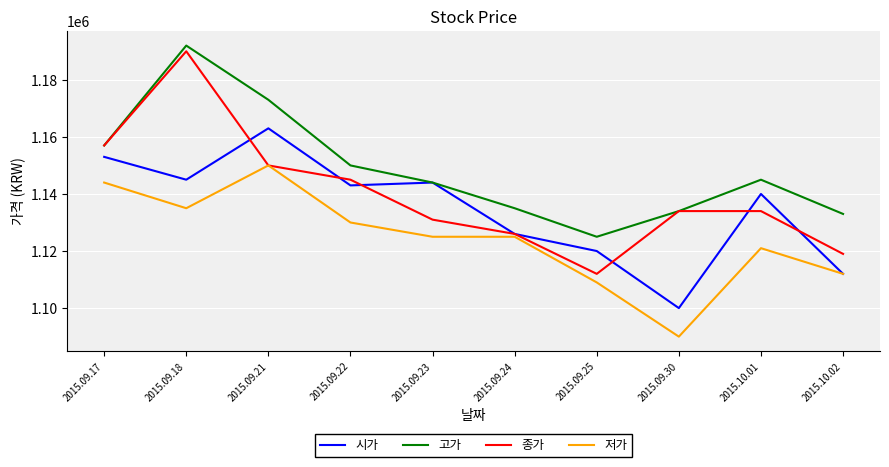

Rank the series by their maximum value, from highest to lowest.

고가, 종가, 시가, 저가